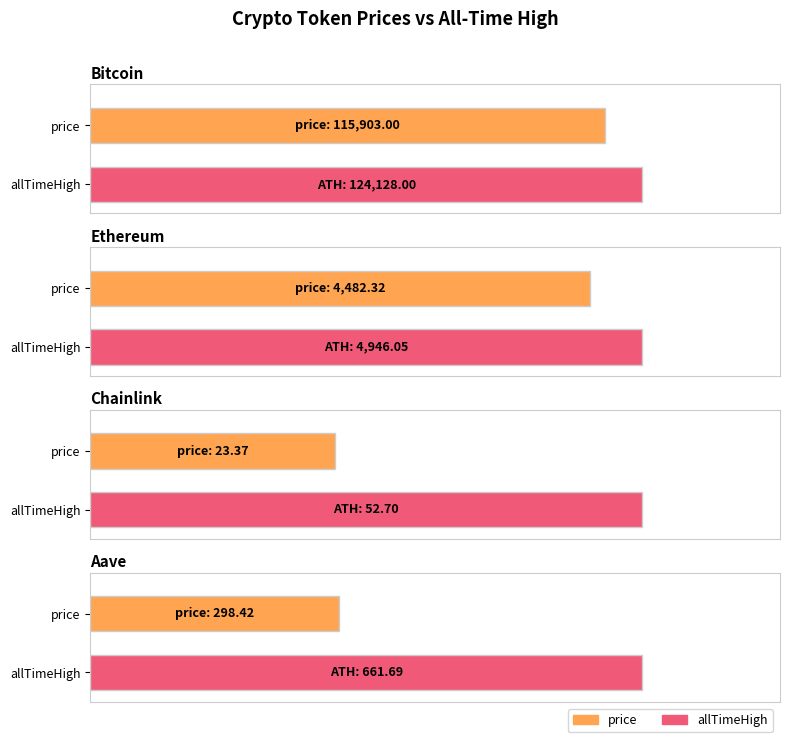

The price series shows 37.1 at Chainlink. True or false?

False